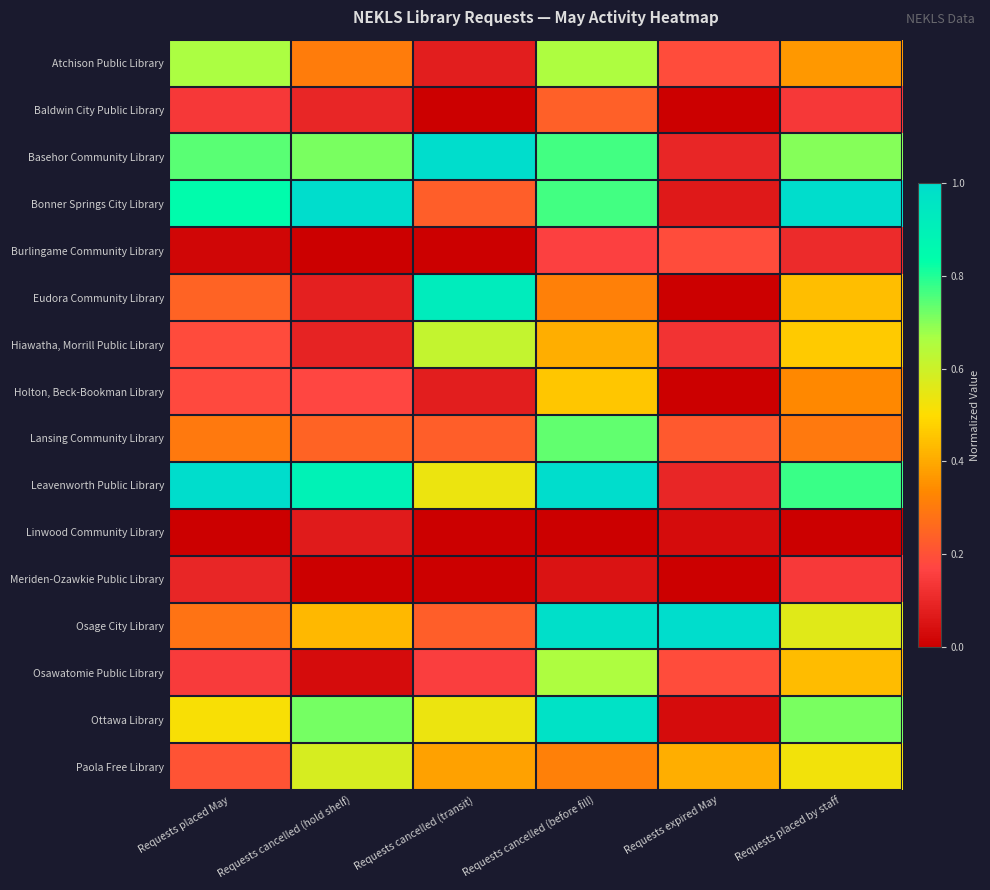

Reading left to right, list all the values displayed in this chart.

Atchison Public Library: Requests placed May=0.7	Requests cancelled (hold shelf)=0.3	Requests cancelled (transit)=0.1	Requests cancelled (before fill)=0.7	Requests expired May=0.2	Requests placed by staff=0.4
Baldwin City Public Library: Requests placed May=0.1	Requests cancelled (hold shelf)=0.1	Requests cancelled (transit)=0.0	Requests cancelled (before fill)=0.2	Requests expired May=0.0	Requests placed by staff=0.1
Basehor Community Library: Requests placed May=0.7	Requests cancelled (hold shelf)=0.7	Requests cancelled (transit)=1.0	Requests cancelled (before fill)=0.8	Requests expired May=0.1	Requests placed by staff=0.7
Bonner Springs City Library: Requests placed May=0.8	Requests cancelled (hold shelf)=1.0	Requests cancelled (transit)=0.2	Requests cancelled (before fill)=0.8	Requests expired May=0.1	Requests placed by staff=1.0
Burlingame Community Library: Requests placed May=0.0	Requests cancelled (hold shelf)=0.0	Requests cancelled (transit)=0.0	Requests cancelled (before fill)=0.2	Requests expired May=0.2	Requests placed by staff=0.1
Eudora Community Library: Requests placed May=0.2	Requests cancelled (hold shelf)=0.1	Requests cancelled (transit)=0.9	Requests cancelled (before fill)=0.3	Requests expired May=0.0	Requests placed by staff=0.4
Hiawatha, Morrill Public Library: Requests placed May=0.2	Requests cancelled (hold shelf)=0.1	Requests cancelled (transit)=0.6	Requests cancelled (before fill)=0.4	Requests expired May=0.1	Requests placed by staff=0.5
Holton, Beck-Bookman Library: Requests placed May=0.2	Requests cancelled (hold shelf)=0.2	Requests cancelled (transit)=0.1	Requests cancelled (before fill)=0.5	Requests expired May=0.0	Requests placed by staff=0.3
Lansing Community Library: Requests placed May=0.3	Requests cancelled (hold shelf)=0.2	Requests cancelled (transit)=0.2	Requests cancelled (before fill)=0.7	Requests expired May=0.2	Requests placed by staff=0.3
Leavenworth Public Library: Requests placed May=1.0	Requests cancelled (hold shelf)=0.9	Requests cancelled (transit)=0.5	Requests cancelled (before fill)=1.0	Requests expired May=0.1	Requests placed by staff=0.8
Linwood Community Library: Requests placed May=0.0	Requests cancelled (hold shelf)=0.1	Requests cancelled (transit)=0.0	Requests cancelled (before fill)=0.0	Requests expired May=0.0	Requests placed by staff=0.0
Meriden-Ozawkie Public Library: Requests placed May=0.1	Requests cancelled (hold shelf)=0.0	Requests cancelled (transit)=0.0	Requests cancelled (before fill)=0.0	Requests expired May=0.0	Requests placed by staff=0.1
Osage City Library: Requests placed May=0.3	Requests cancelled (hold shelf)=0.4	Requests cancelled (transit)=0.2	Requests cancelled (before fill)=1.0	Requests expired May=1.0	Requests placed by staff=0.6
Osawatomie Public Library: Requests placed May=0.1	Requests cancelled (hold shelf)=0.0	Requests cancelled (transit)=0.2	Requests cancelled (before fill)=0.7	Requests expired May=0.2	Requests placed by staff=0.4
Ottawa Library: Requests placed May=0.5	Requests cancelled (hold shelf)=0.7	Requests cancelled (transit)=0.5	Requests cancelled (before fill)=1.0	Requests expired May=0.0	Requests placed by staff=0.7
Paola Free Library: Requests placed May=0.2	Requests cancelled (hold shelf)=0.6	Requests cancelled (transit)=0.4	Requests cancelled (before fill)=0.3	Requests expired May=0.4	Requests placed by staff=0.5